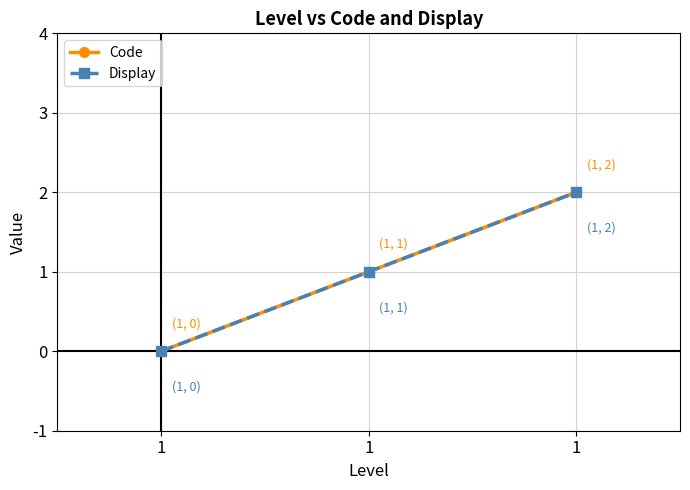

What is the greatest value displayed?

2